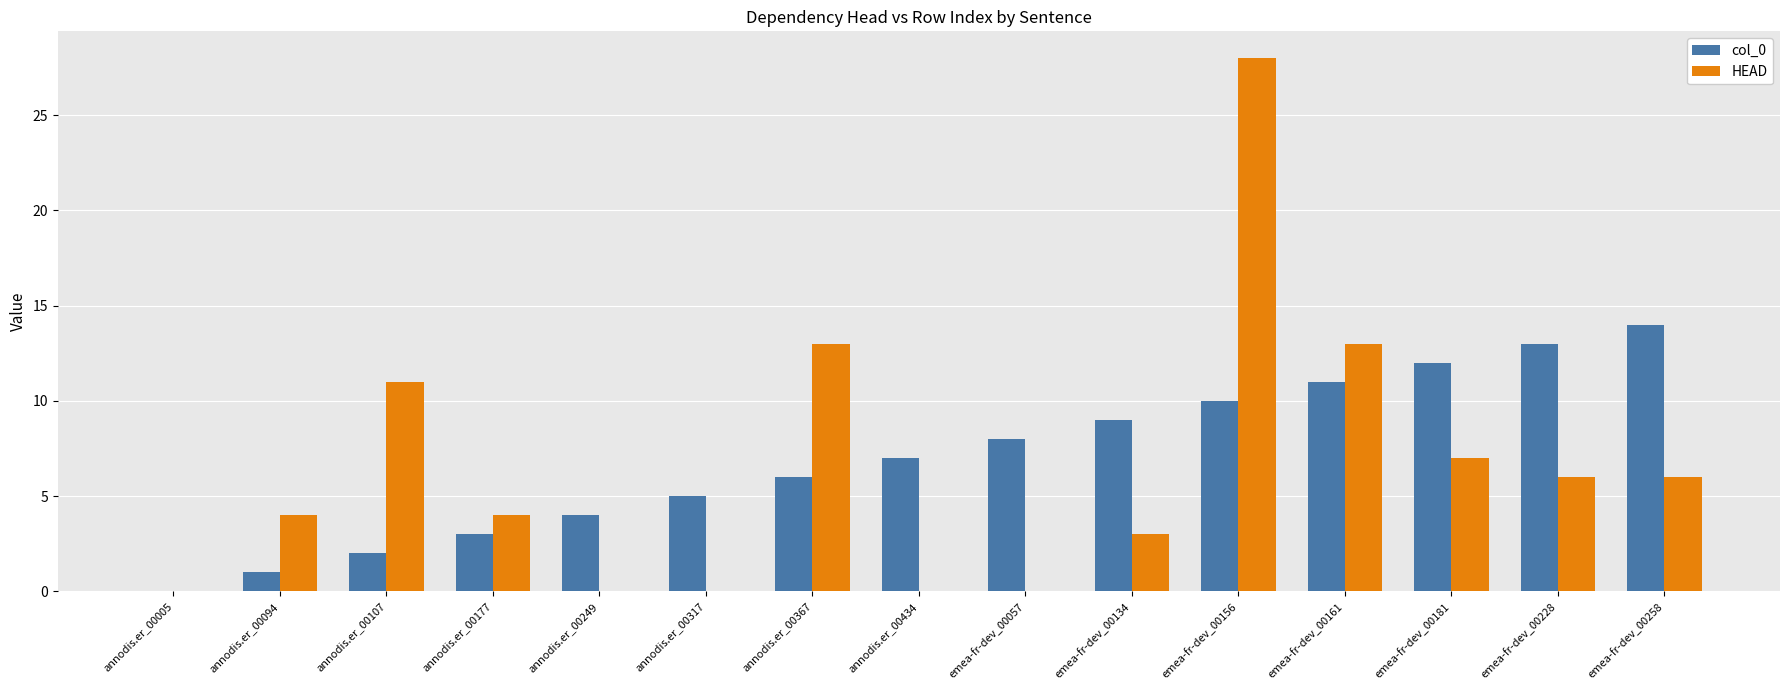

Which series has the largest range (max minus min)?

HEAD